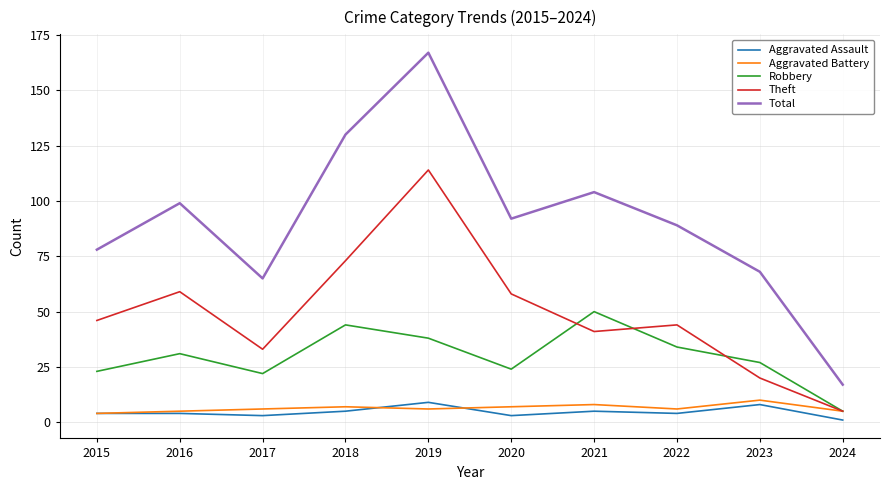

What is the difference between the highest and lowest values at 2021?

99